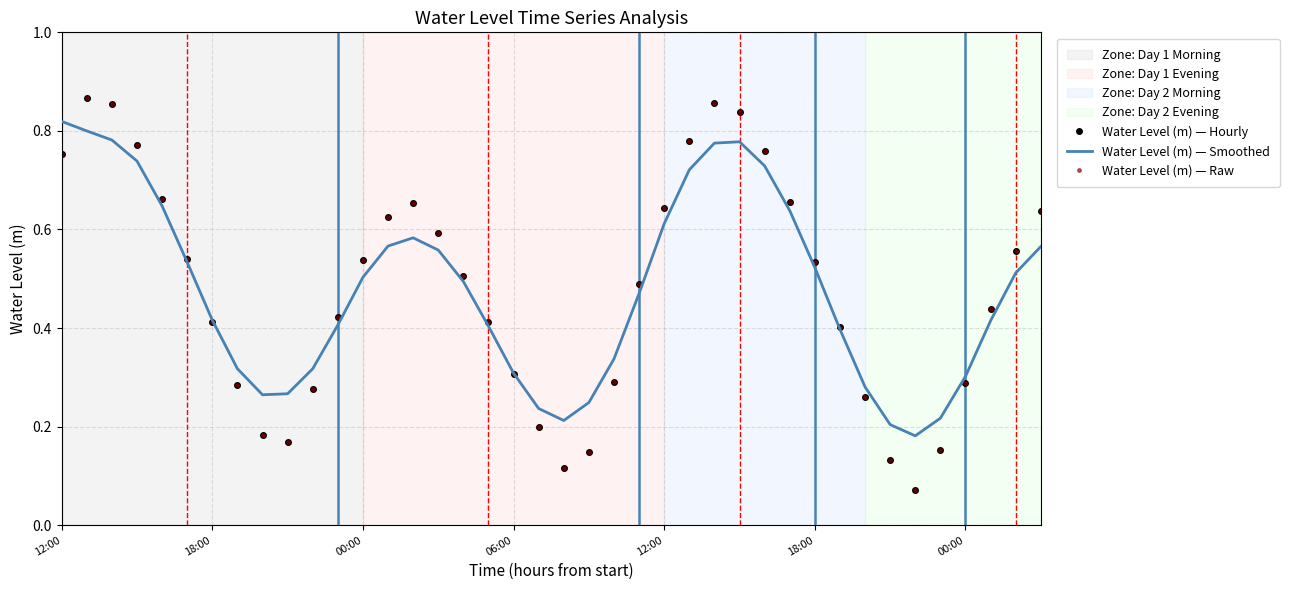

How many Water Level (m) — Smoothed values are between 0 and 1?

40